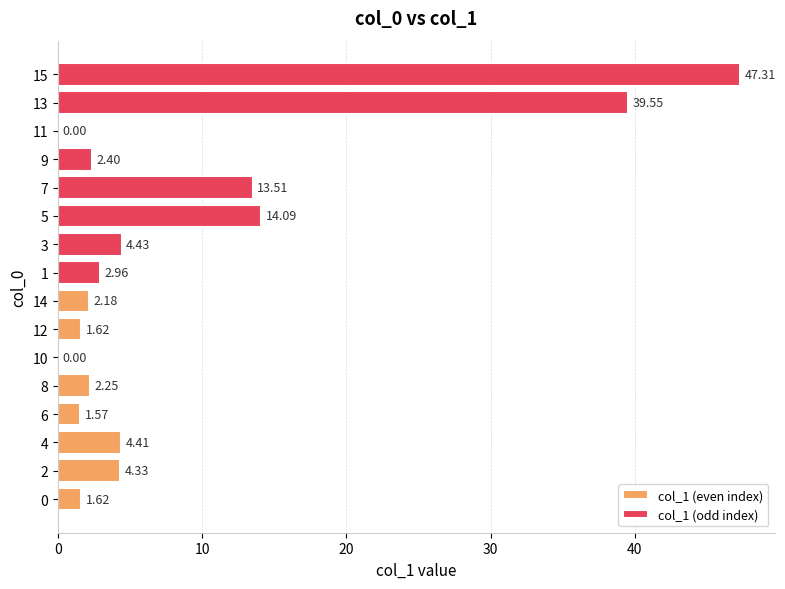

Which series has the widest spread of values?

col_1 (odd index)